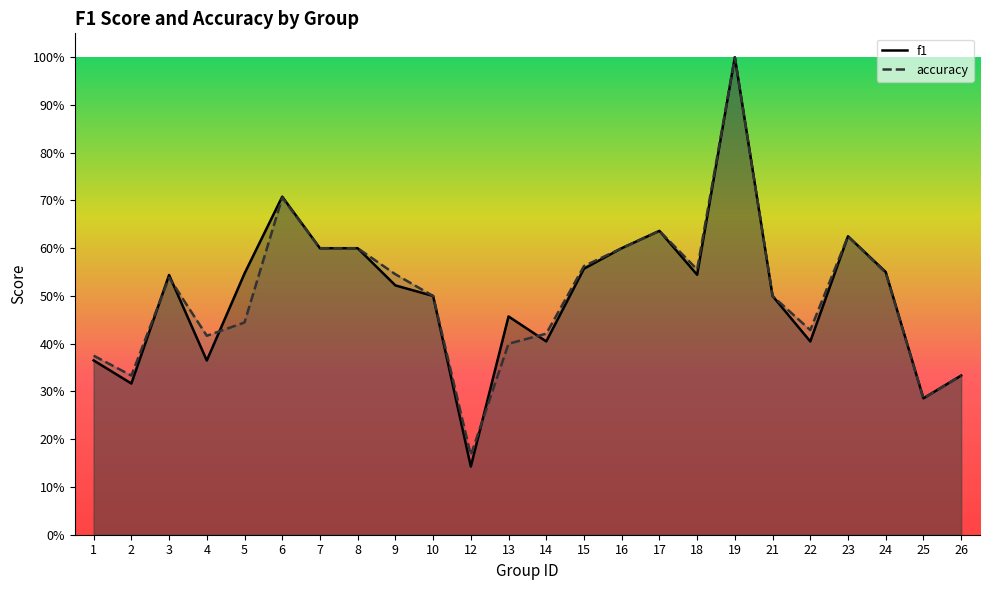

Between 14 and 26, which series saw the biggest shift?

accuracy